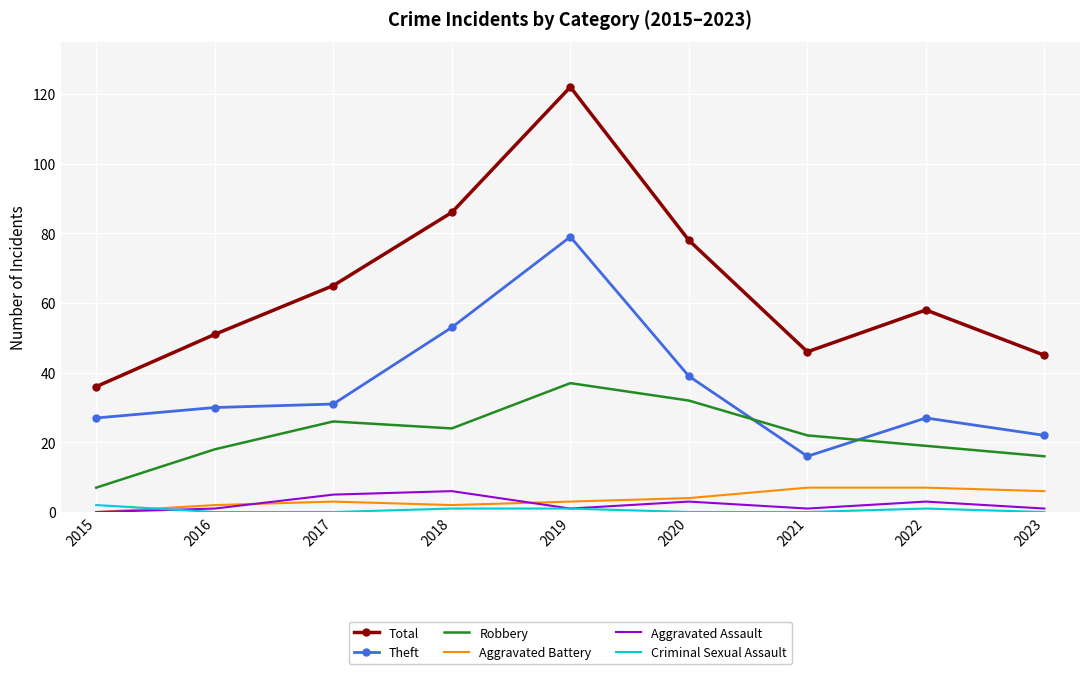

What is the difference between the maximum and second lowest values in the Aggravated Battery series?

5